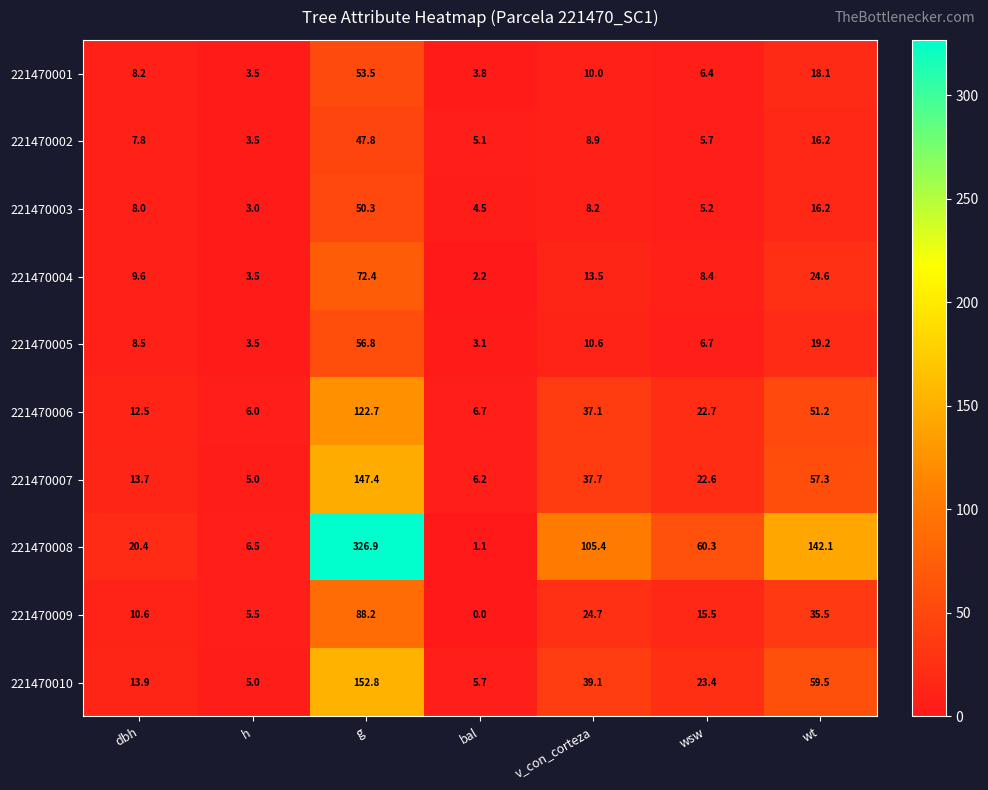

Which label corresponds to the largest value in the chart?

g